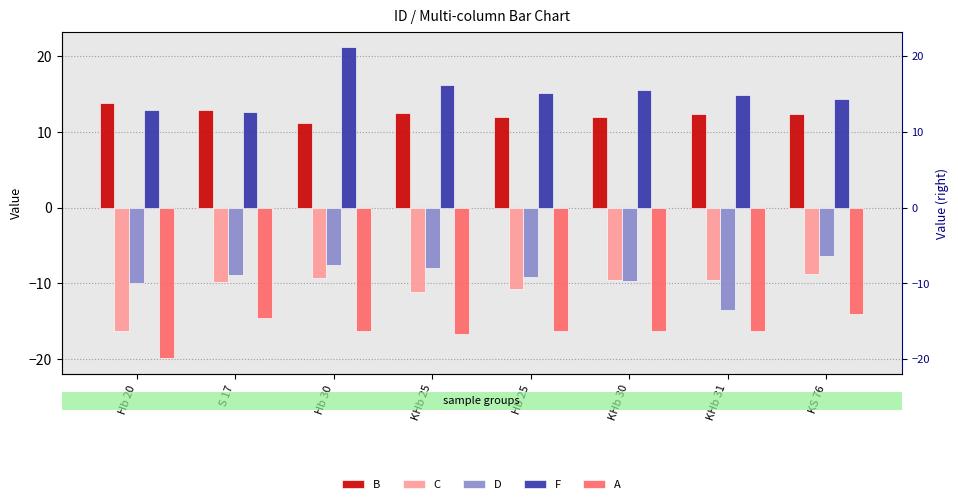

What are all the series names shown in the legend?

B, C, D, F, A